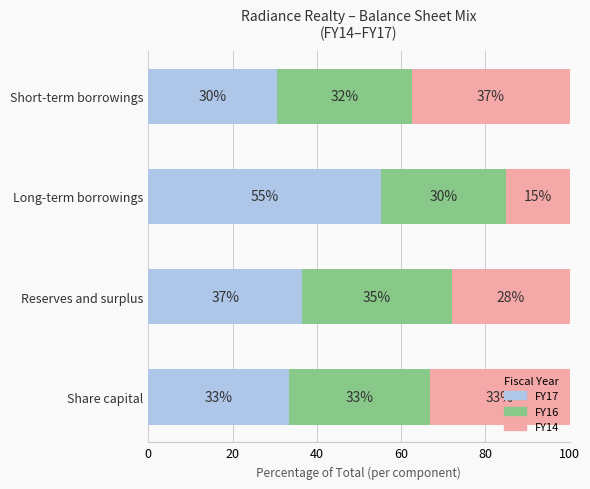

Reading left to right, list all the values displayed in this chart.

FY17: 33.4	36.5	55.1	30.4
FY16: 33.4	35.5	29.8	32.2
FY14: 33.2	28.0	15.0	37.3